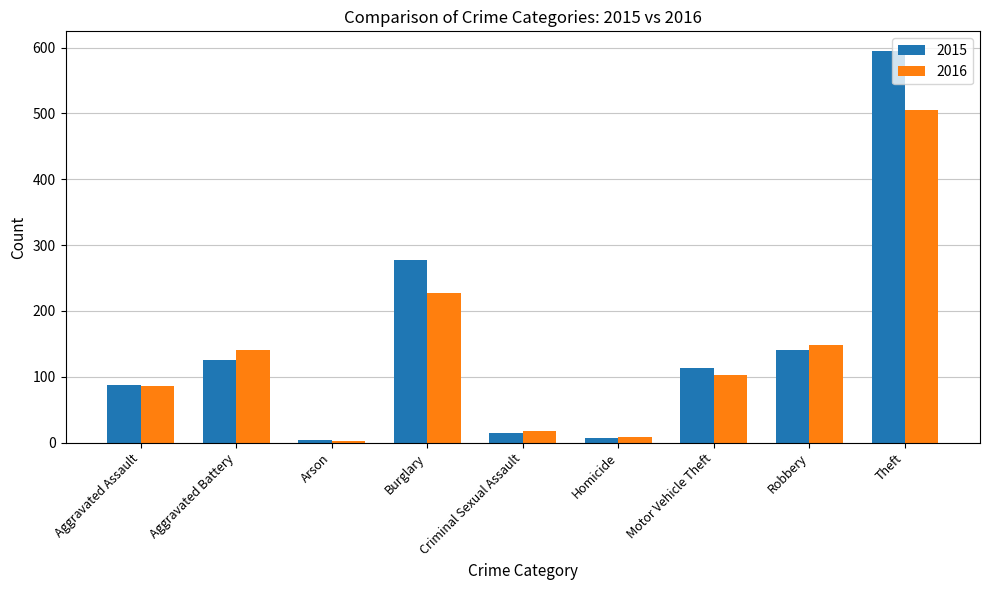

What are all the series names shown in the legend?

2015, 2016